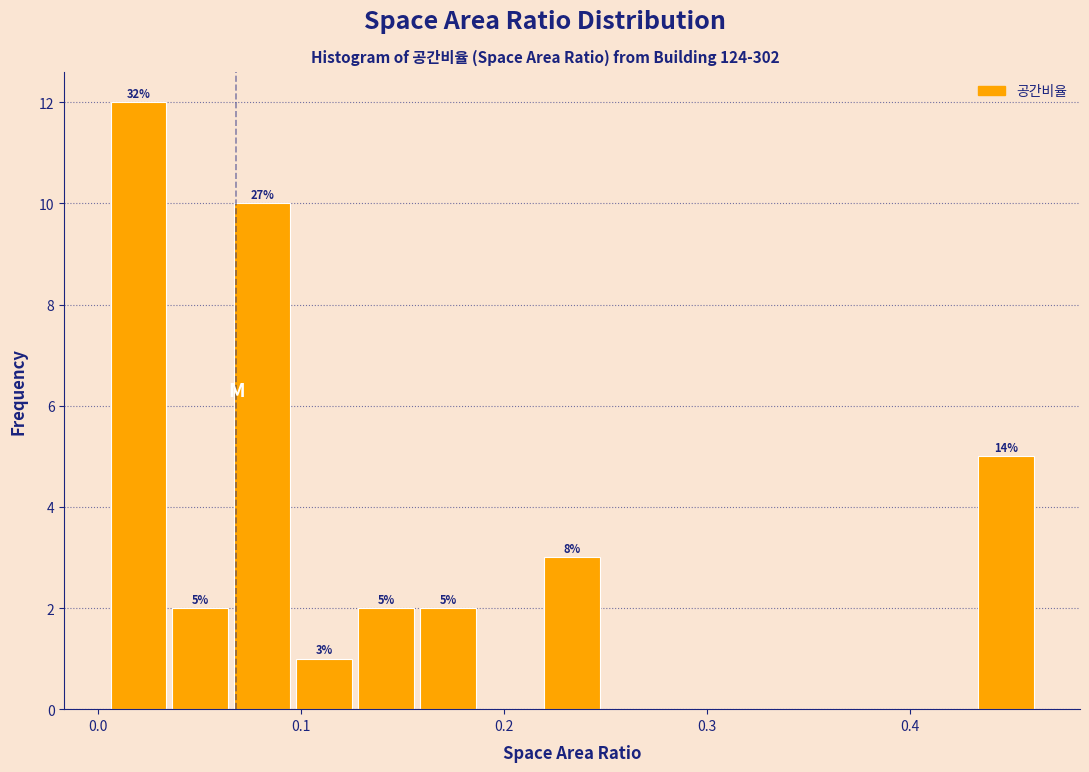

Around what value on the x-axis is the tallest bar? Give the approximate position of its centre, as read against the axis.

0.02